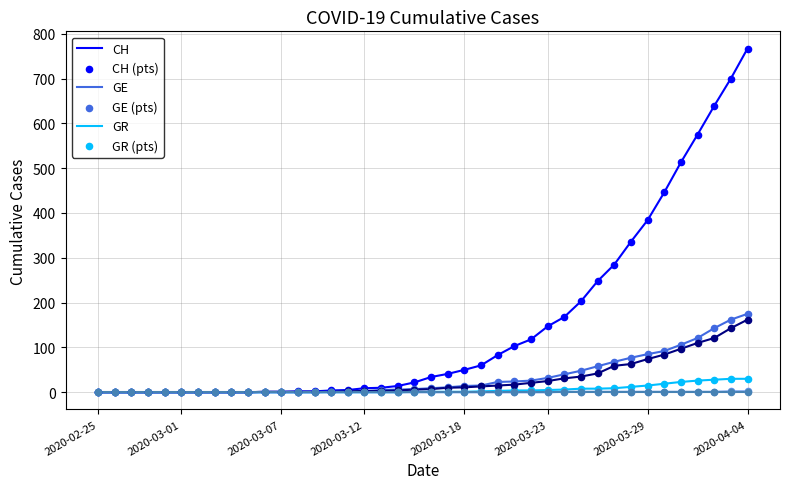

What is the greatest value displayed?

767